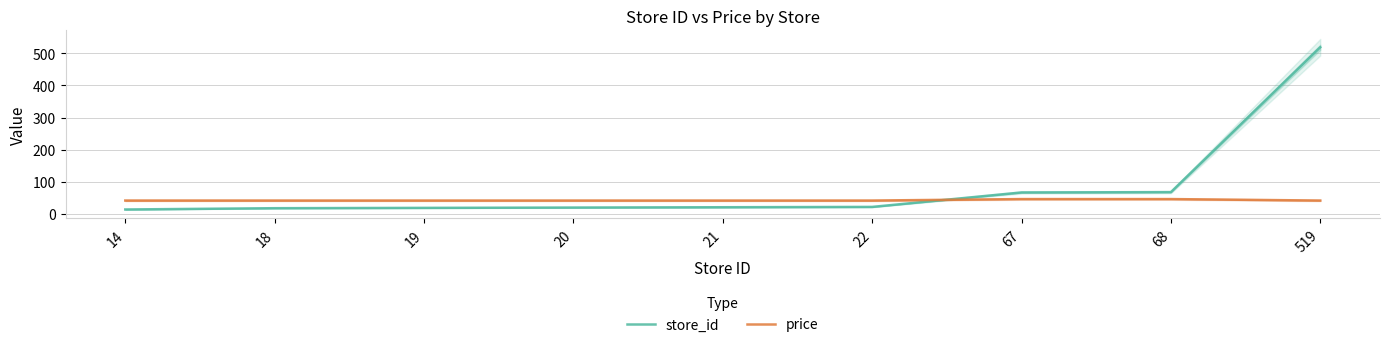

What is the difference between the maximum and minimum values in the store_id series?

505.0